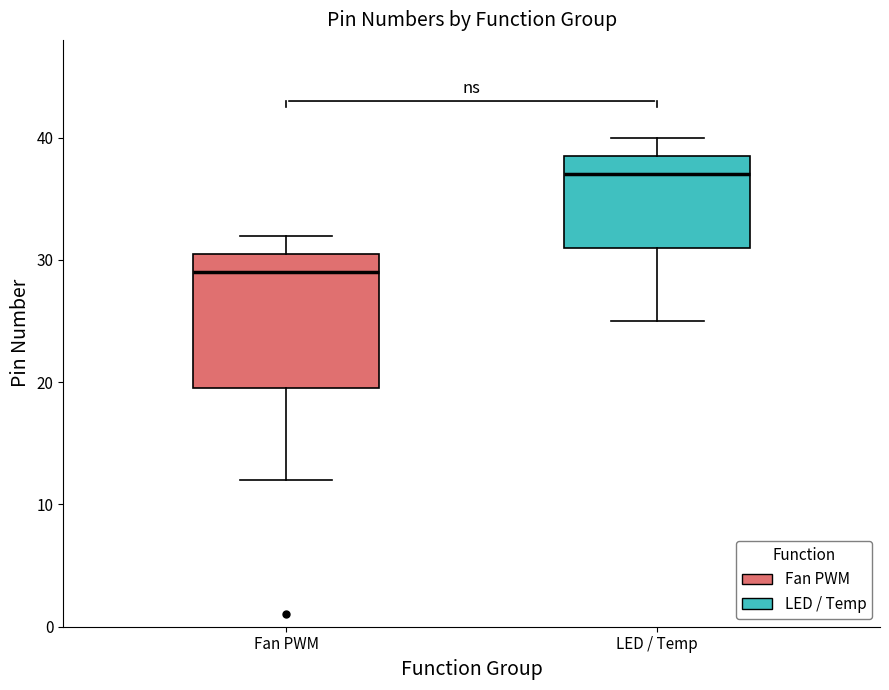

Reading left to right, transcribe this box plot: for each box, give where its median line is, the range the box spans, and where its two whiskers end, as read against the y-axis. The values are not printed on the chart, so give them approximately, as read against the axis.

Fan PWM: median 29, box 20 to 31, whiskers 12 to 32
LED / Temp: median 37, box 31 to 39, whiskers 25 to 40